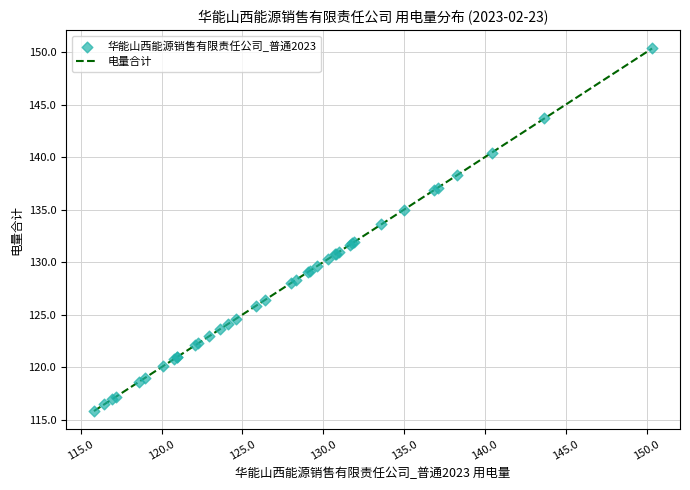

What is the difference between the maximum and minimum values?

34.5